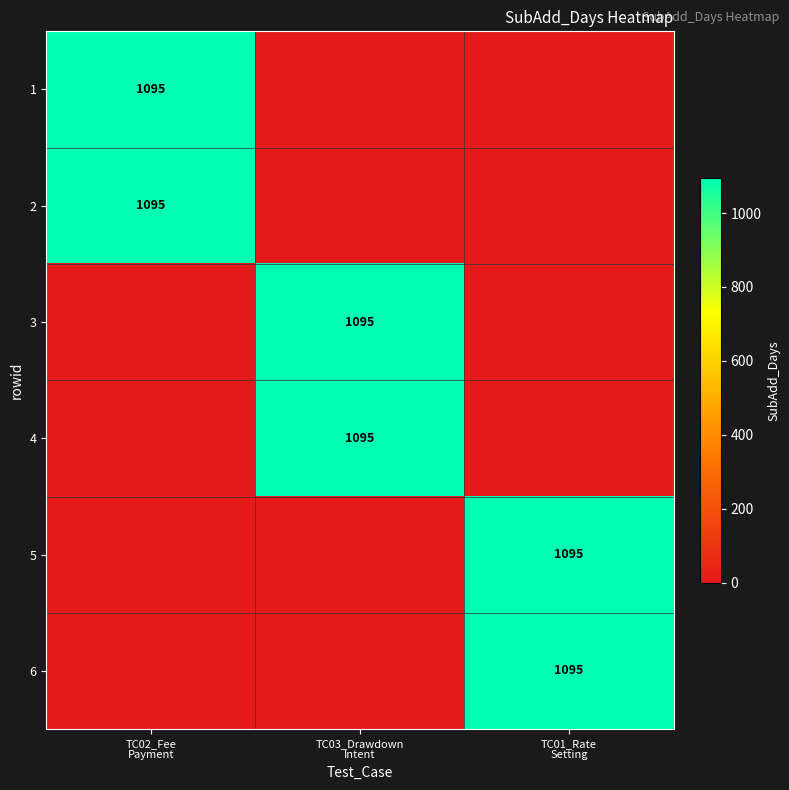

What is the spread (max minus min) of values at TC03_Drawdown
Intent?

1095